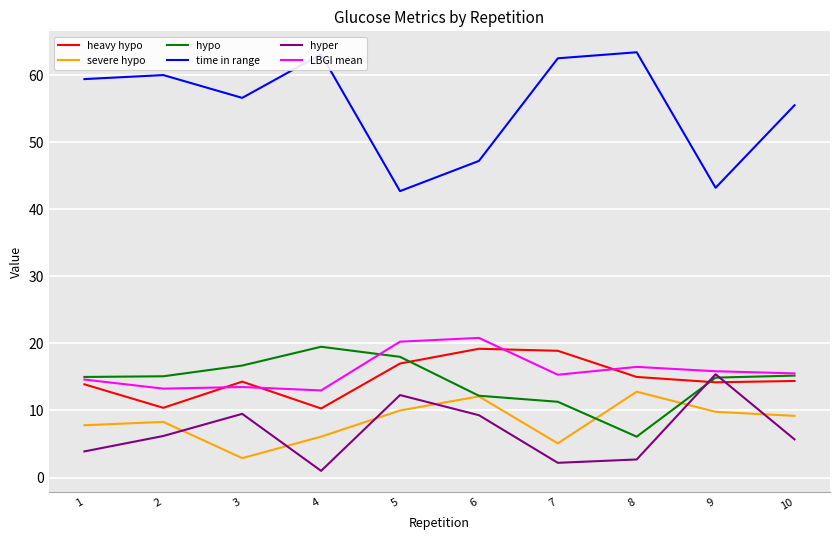

Which series has the largest total across all categories?

time in range